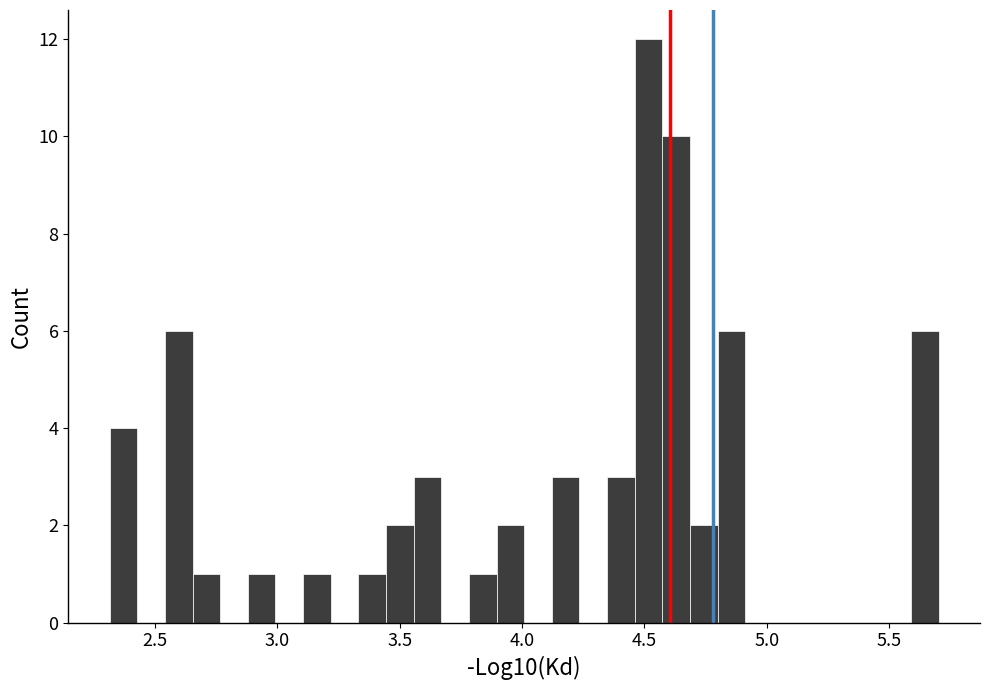

Read against the x-axis, roughly where is the centre of the tallest bar?

4.50